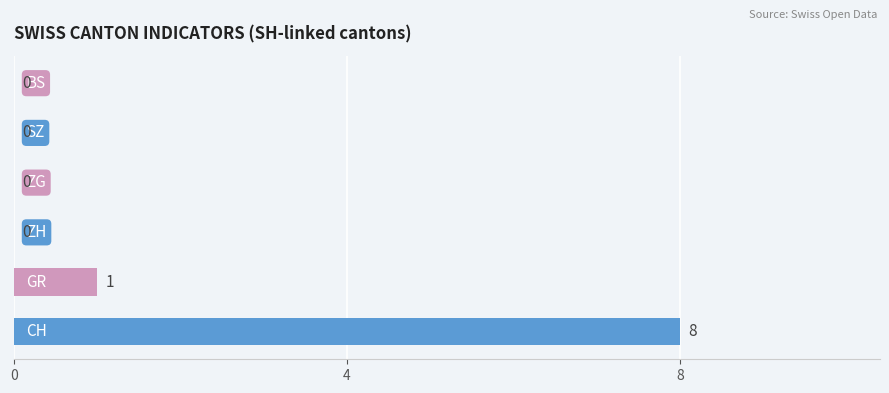

How many values are between 0 and 1?

5